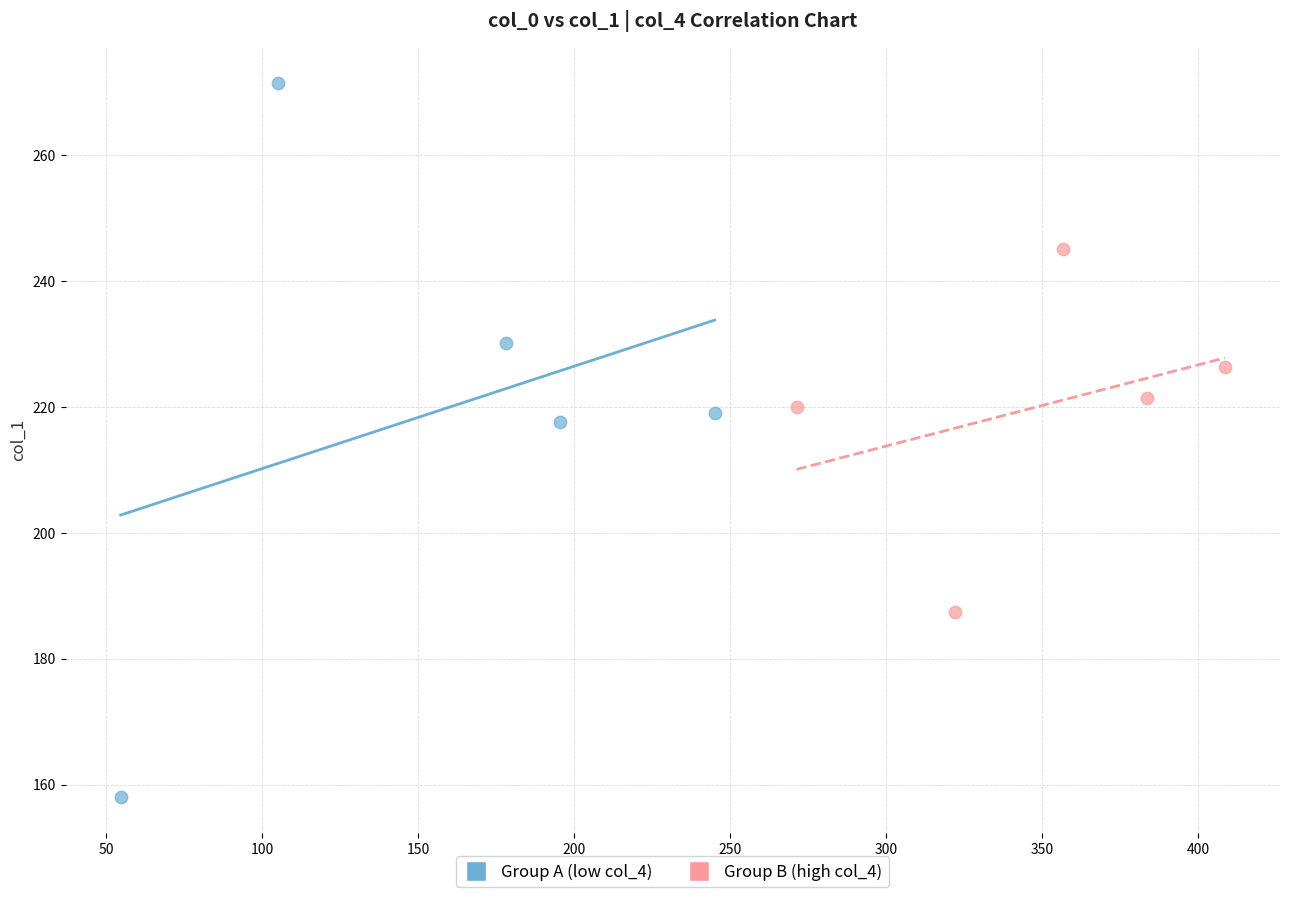

Which series reaches the minimum Y coordinate?

Group A (low col_4)